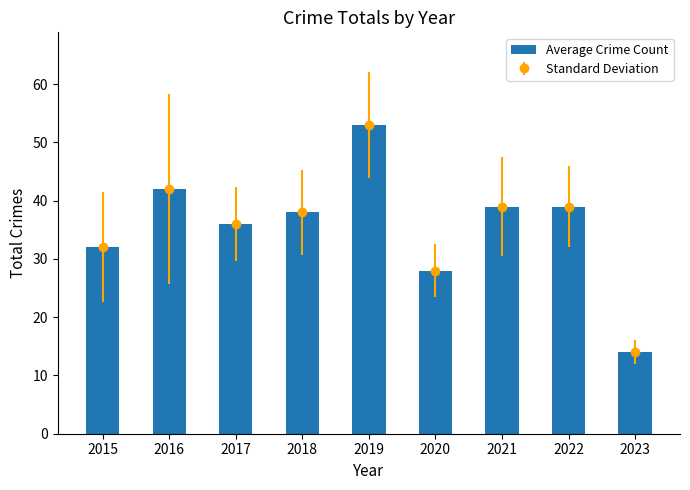

What is the value of the 5th bar from the left?

53